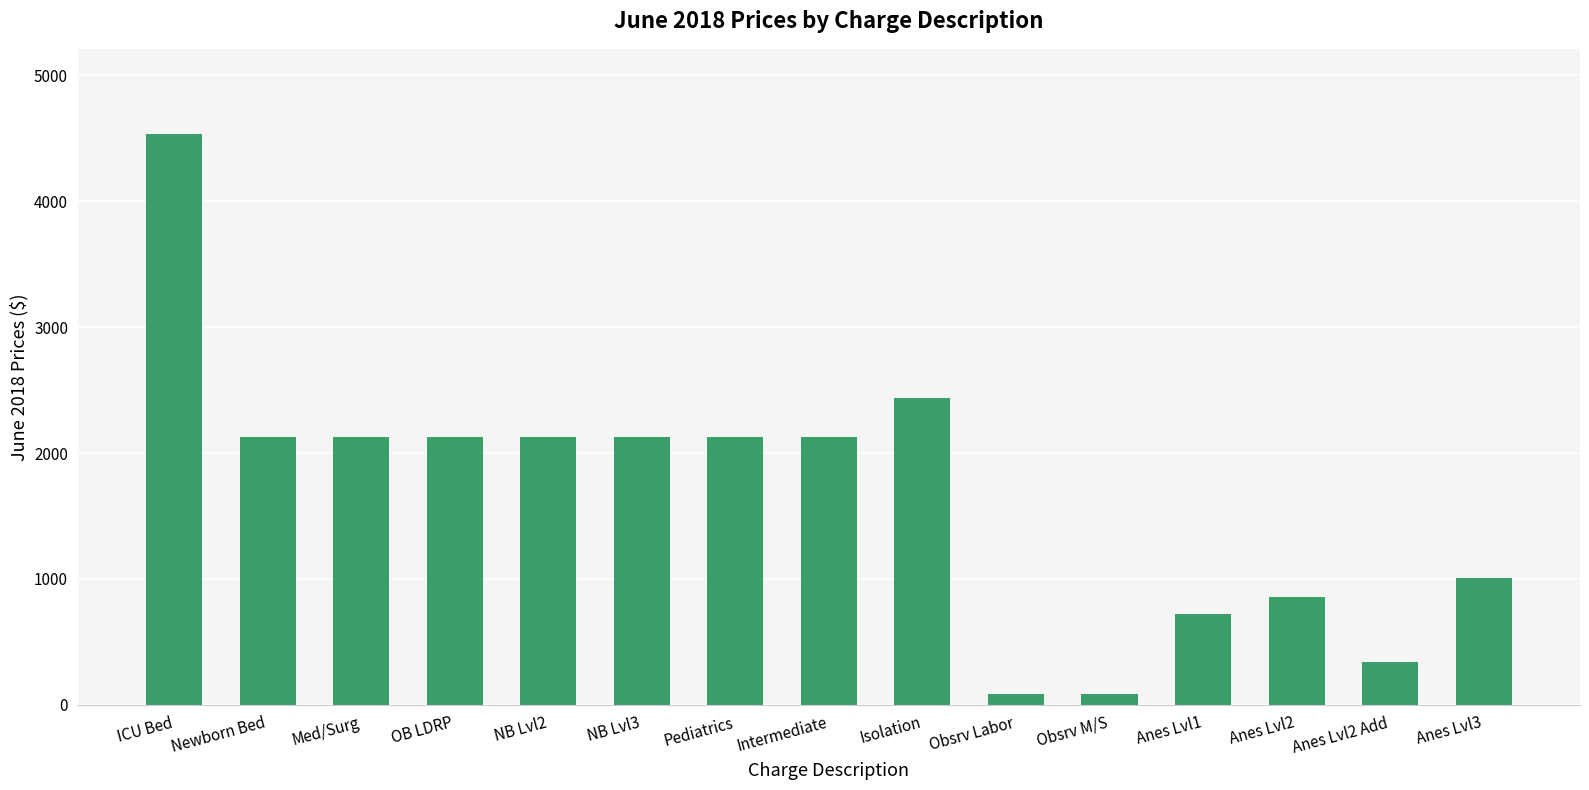

What is the label of the 2nd bar from the right?

Anes Lvl2 Add